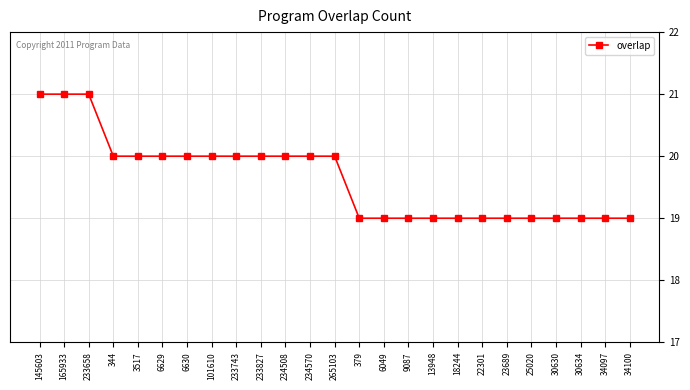

How many values are between 19 and 20?

22